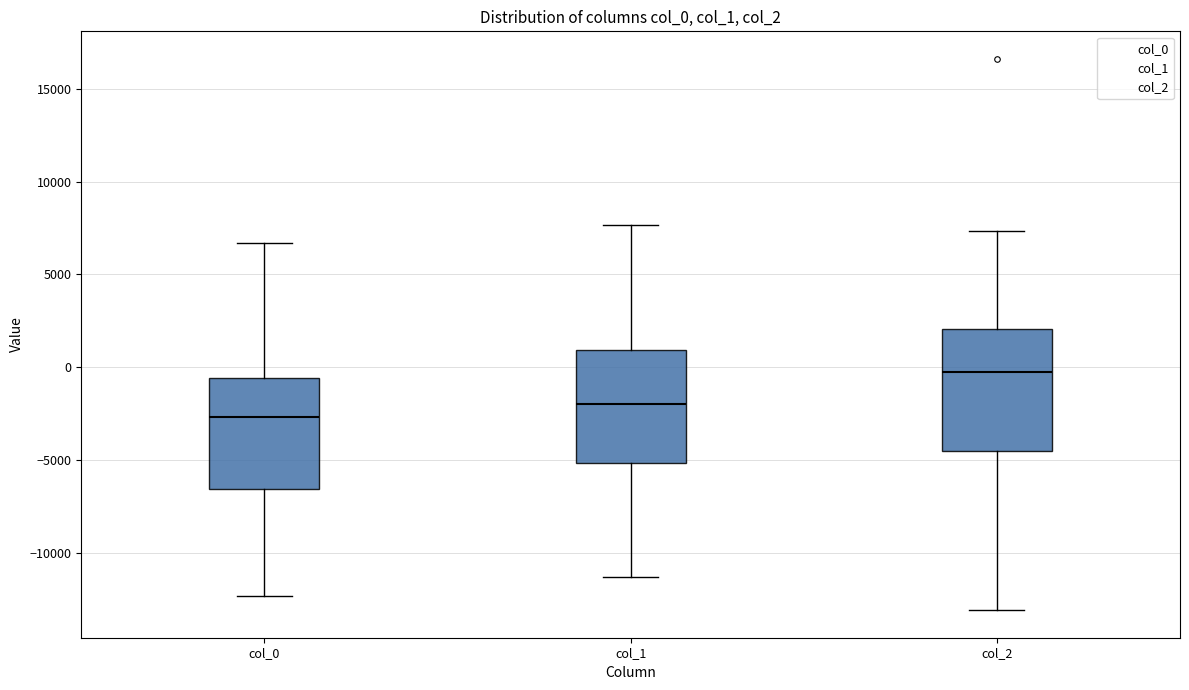

Comparing the boxes themselves (not the whiskers), which one is the tallest?

col_2